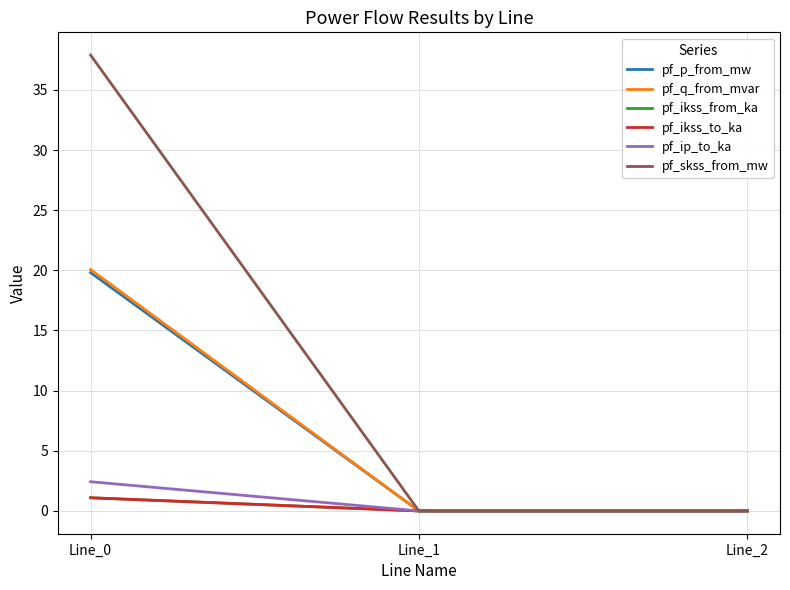

Is the value of pf_ikss_from_ka at Line_1 greater than the value of pf_ikss_to_ka at Line_0?

No